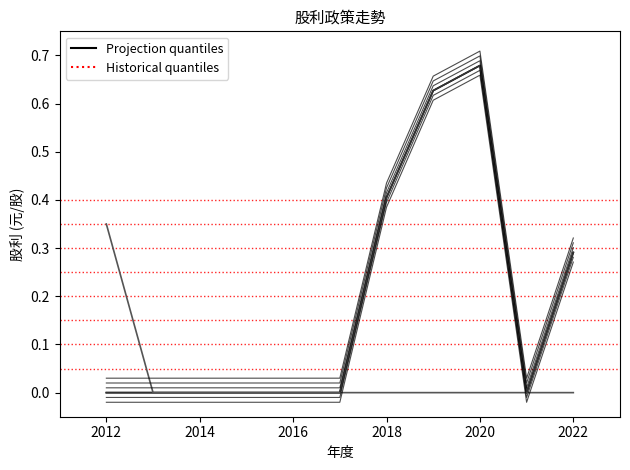

At which category is the sum across all series the highest?

2020